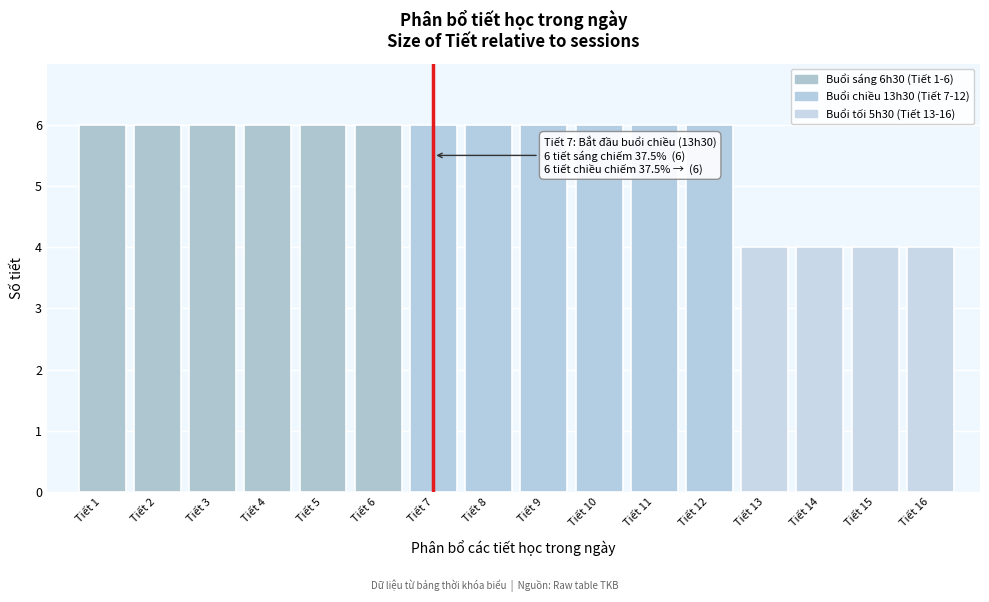

Reading right to left, what are all the values shown in this chart?

4	4	4	4	6	6	6	6	6	6	6	6	6	6	6	6